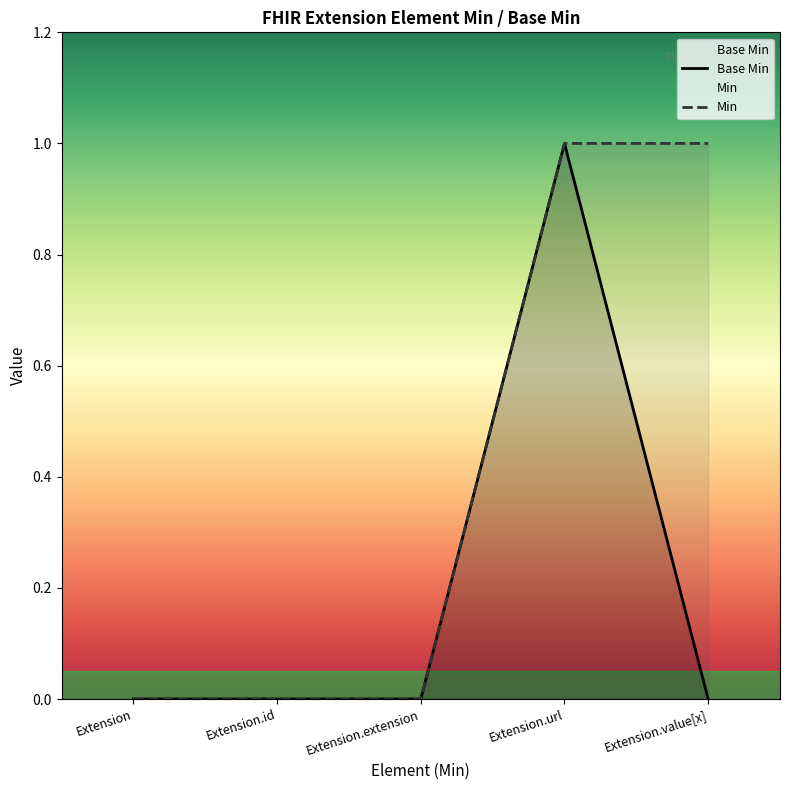

List the labels in order of value, smallest first.

Extension, Extension.id, Extension.extension, Extension.value[x], Extension.url